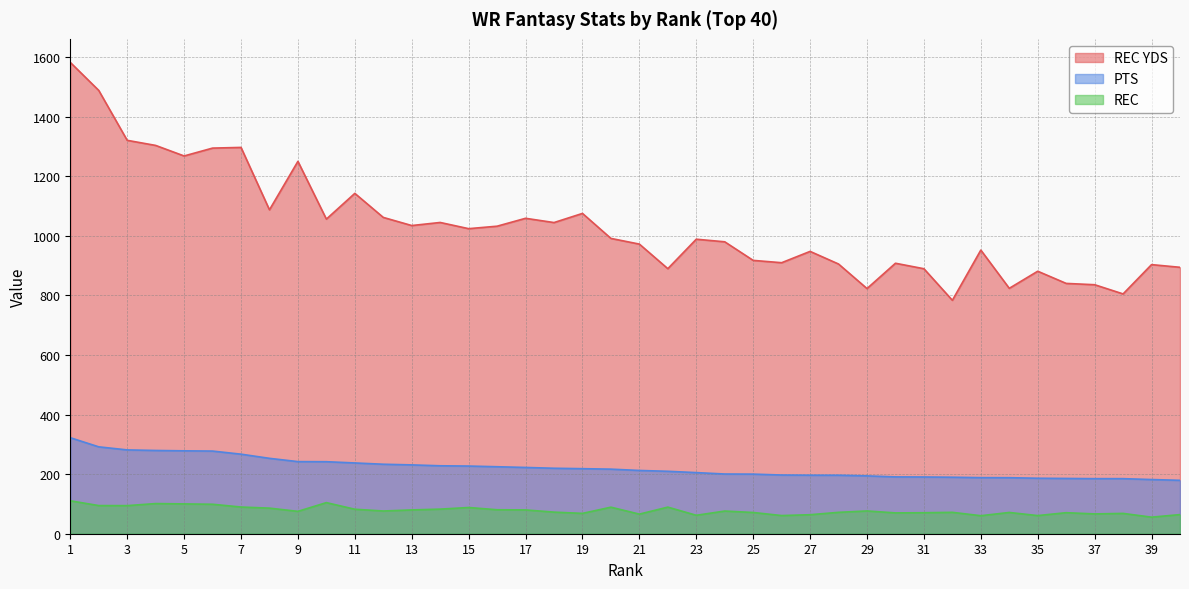

True or false: PTS and REC YDS cross at least once.

False